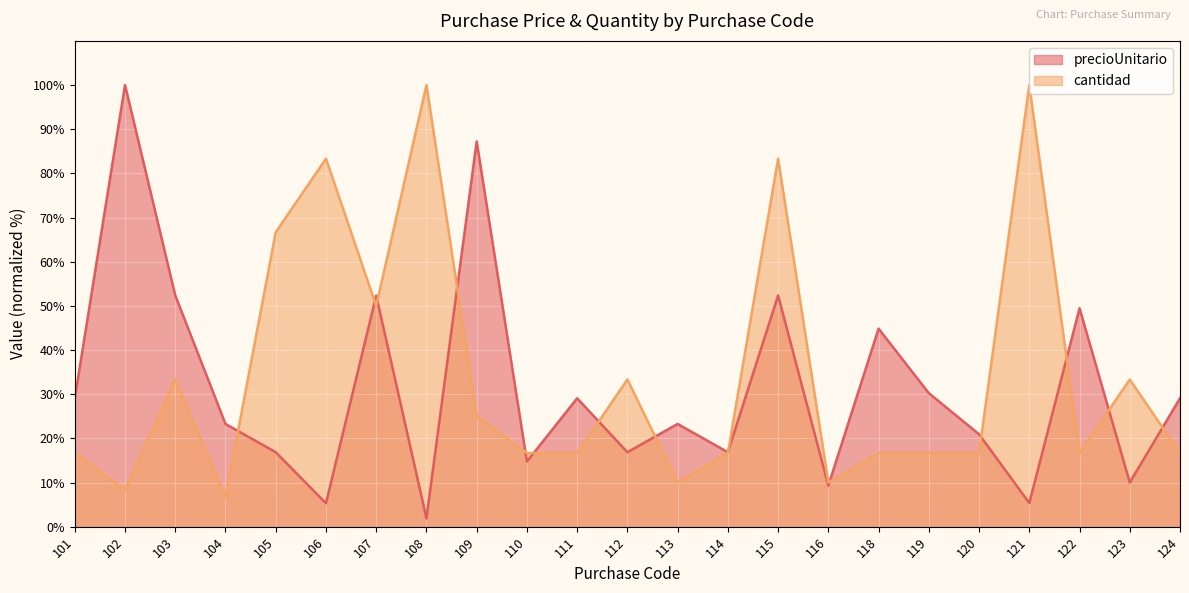

Is it true that cantidad equals 66.7 at 105?

True